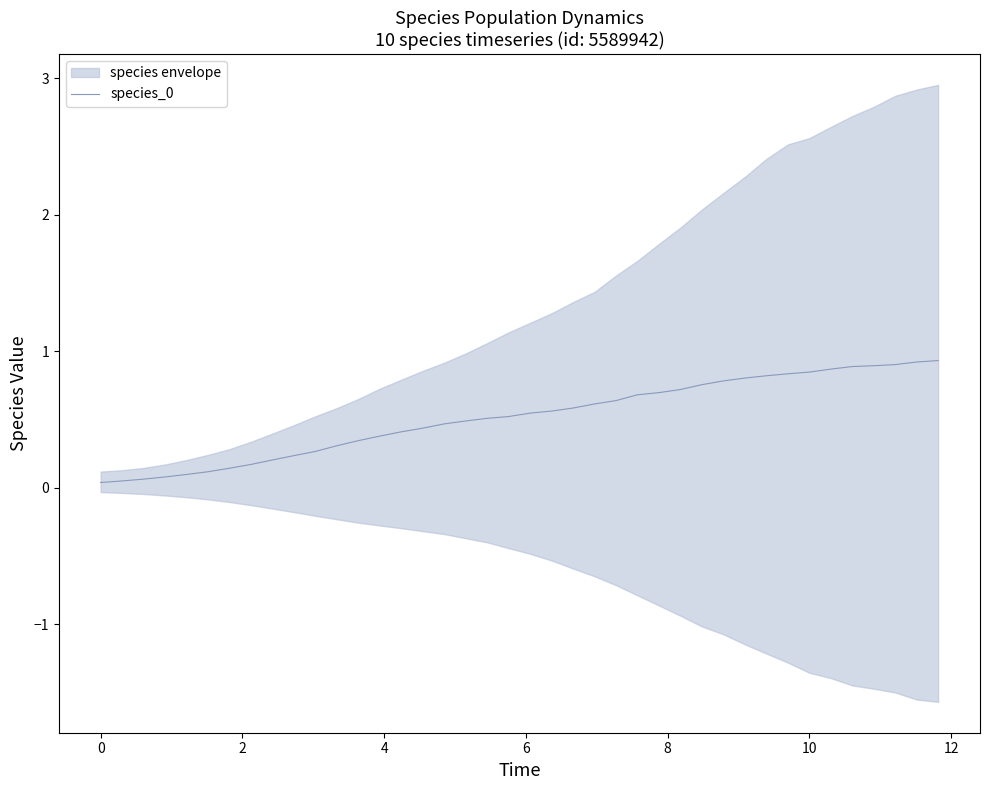

Reading left to right, list all the values displayed in this chart.

0.0	0.1	0.1	0.1	0.1	0.1	0.1	0.2	0.2	0.2	0.3	0.3	0.3	0.4	0.4	0.4	0.5	0.5	0.5	0.5	0.5	0.6	0.6	0.6	0.6	0.7	0.7	0.7	0.8	0.8	0.8	0.8	0.8	0.8	0.9	0.9	0.9	0.9	0.9	0.9